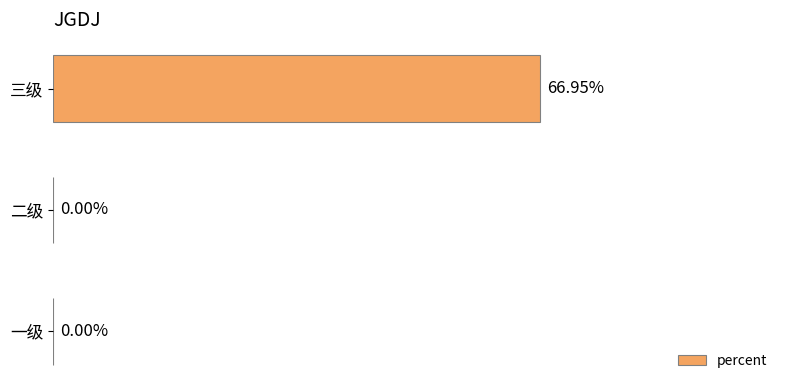

Which label corresponds to the largest value in the chart?

三级